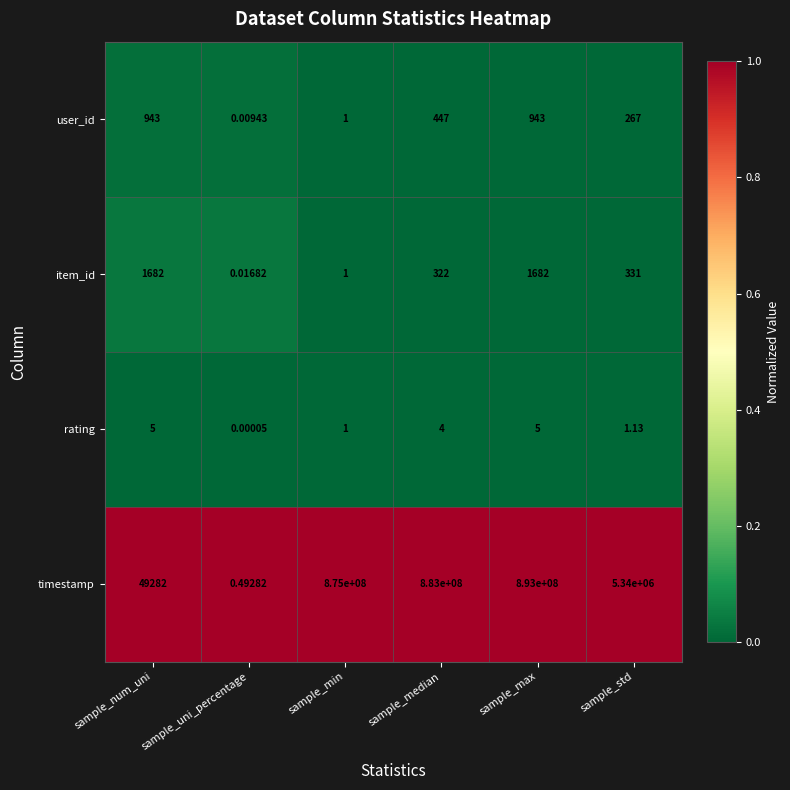

Where is rating nearest to the value 2?

sample_std